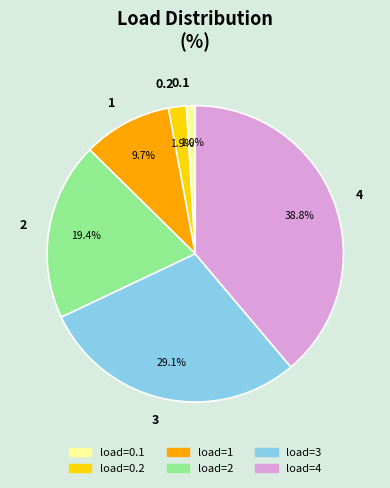

True or false: 0.2 accounts for 12% of the total.

False